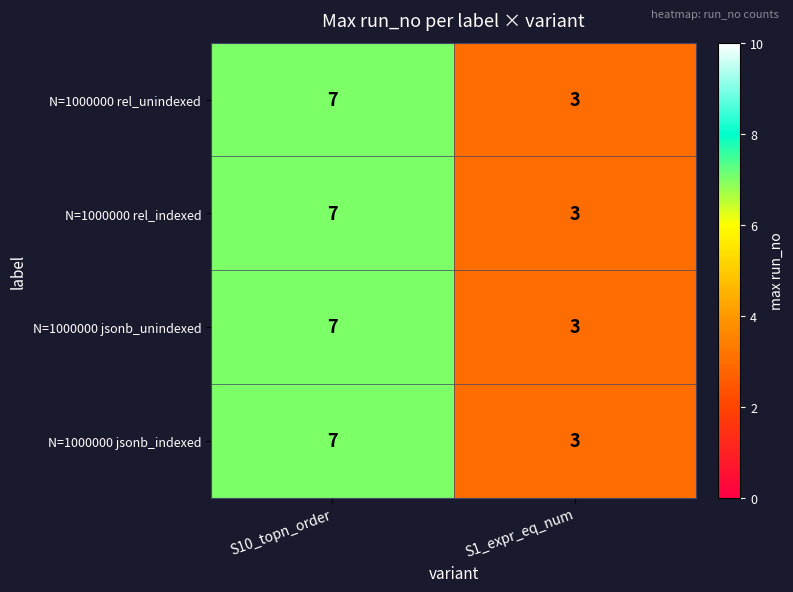

Reading left to right, what are all the values shown in this chart?

N=1000000 rel_unindexed: S10_topn_order=7	S1_expr_eq_num=3
N=1000000 rel_indexed: S10_topn_order=7	S1_expr_eq_num=3
N=1000000 jsonb_unindexed: S10_topn_order=7	S1_expr_eq_num=3
N=1000000 jsonb_indexed: S10_topn_order=7	S1_expr_eq_num=3